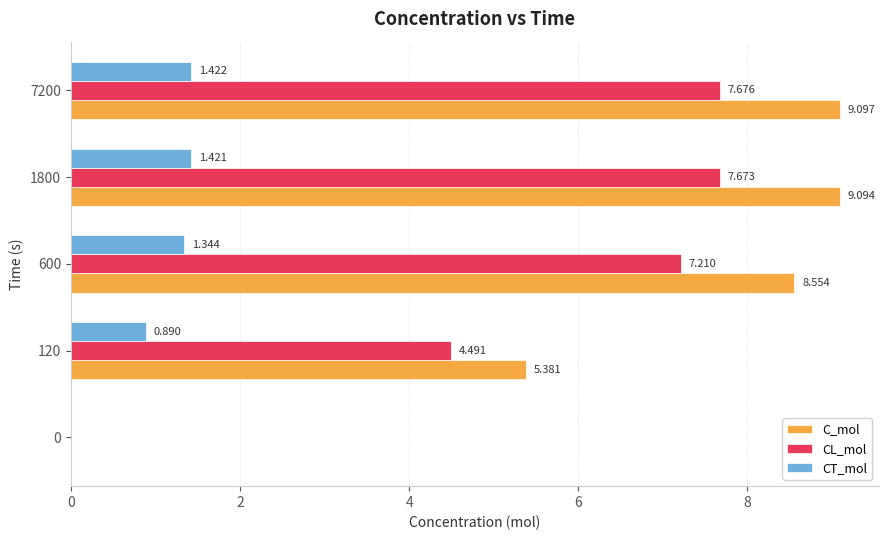

How many distinct data groups are displayed?

3